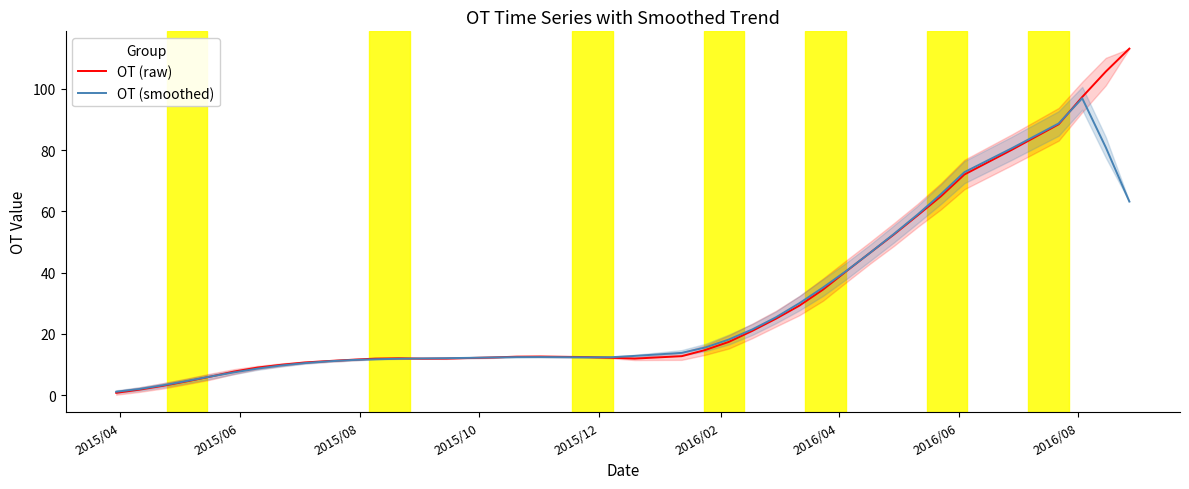

What is the maximum value for OT (smoothed)?

96.9